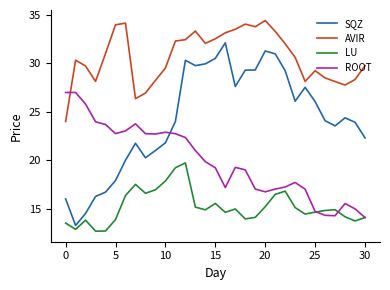

What is the maximum value shown in the chart?

34.4